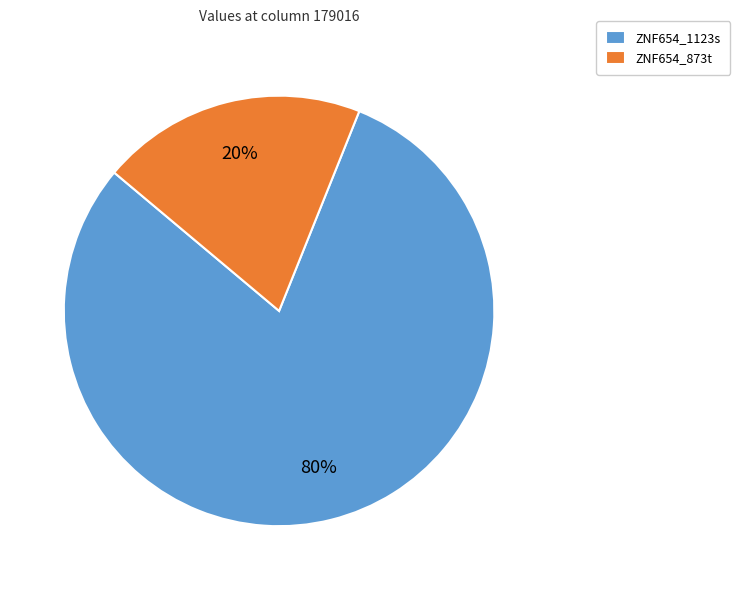

Does ZNF654_873t account for over 50% of the chart?

No